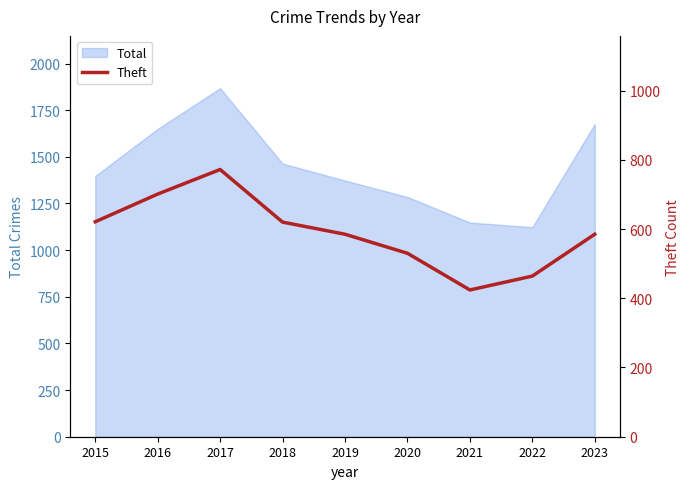

How many points are lower than both their immediate neighbors (excluding endpoints)?

1